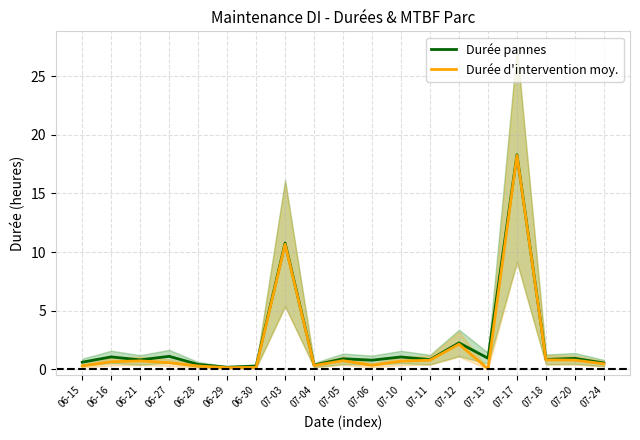

What is the label of the 17th point from the left?

07-18